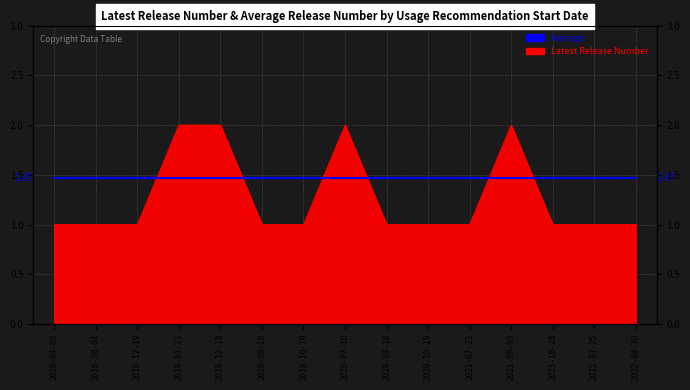

Rank the categories by value from lowest to highest.

2016-04-08, 2016-08-04, 2016-12-19, 2019-09-10, 2019-10-19, 2020-09-18, 2020-10-19, 2021-07-23, 2021-10-28, 2022-01-25, 2022-04-30, 2018-01-23, 2018-12-18, 2020-07-10, 2021-09-09